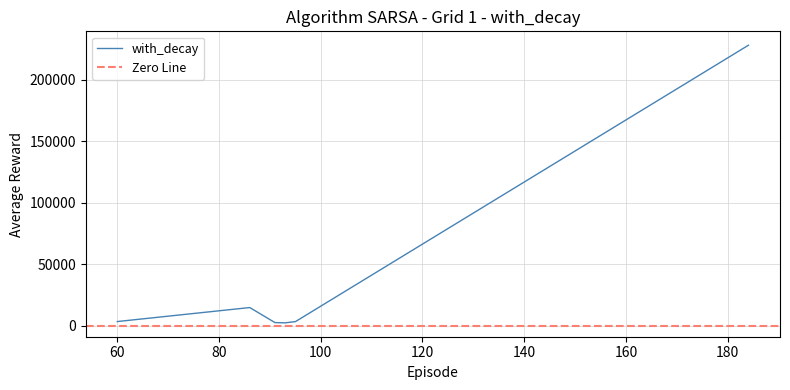

What is the average value?

42392.6